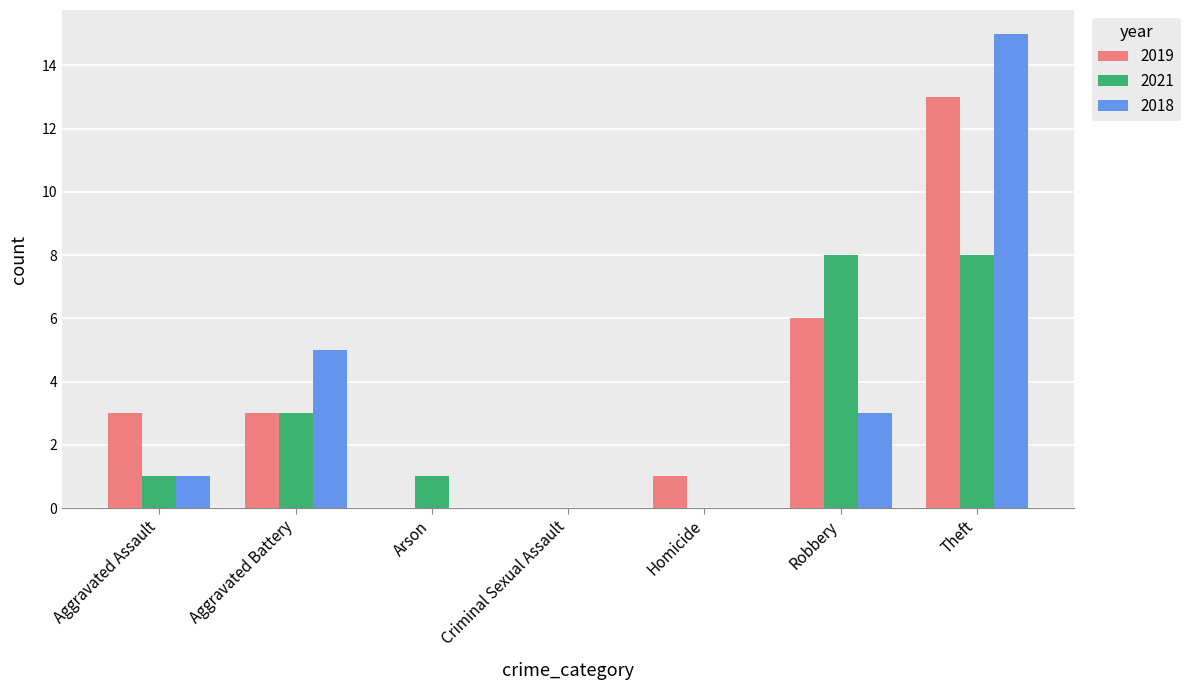

Is it true that 2021 equals 4 at Criminal Sexual Assault?

False